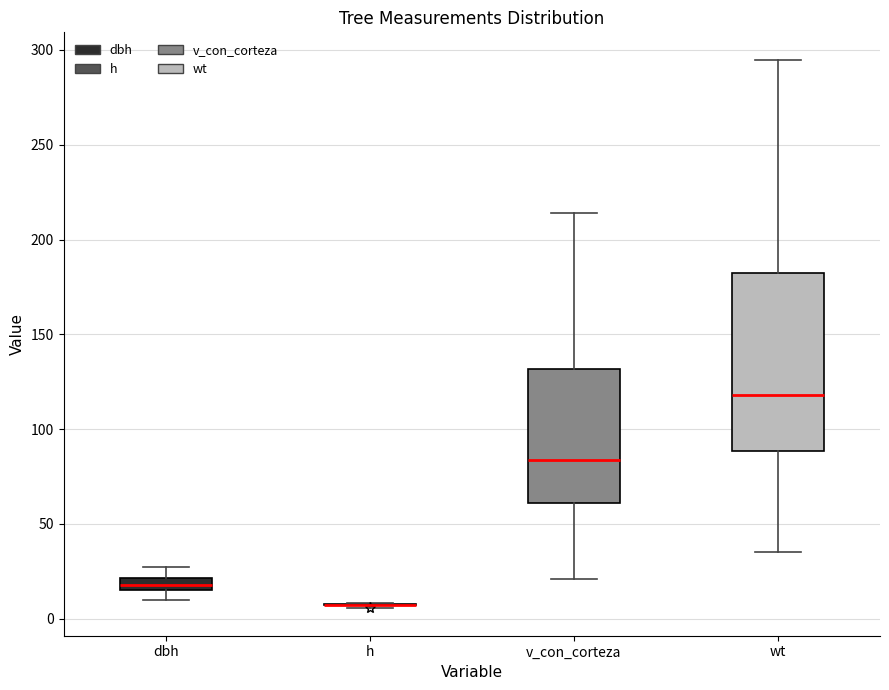

Where does the upper whisker of the box for wt end on the y-axis? The values are not printed on the chart, so give them approximately, as read against the axis.

295